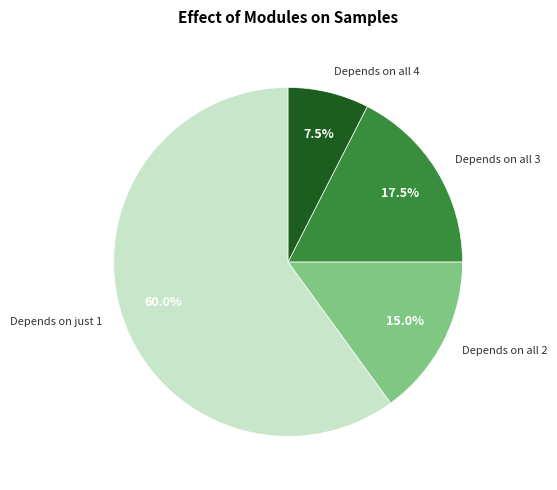

Which slice is the smallest?

Depends on all 4